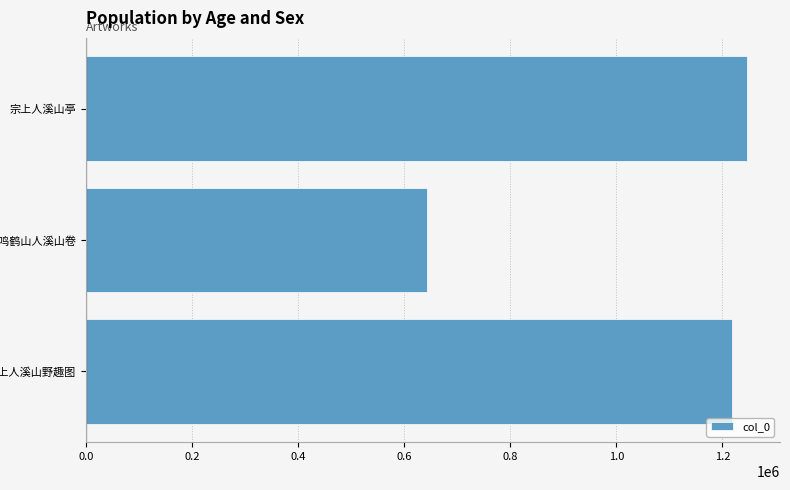

What is the greatest value displayed?

1246277